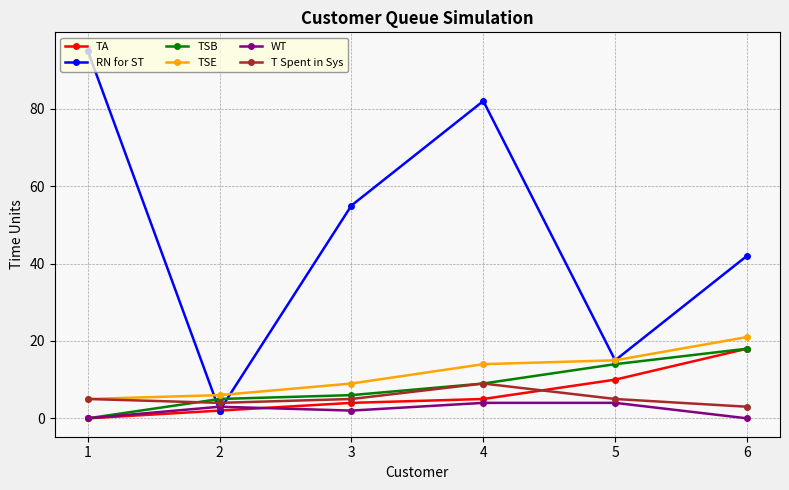

How many categories are shown in the chart?

6